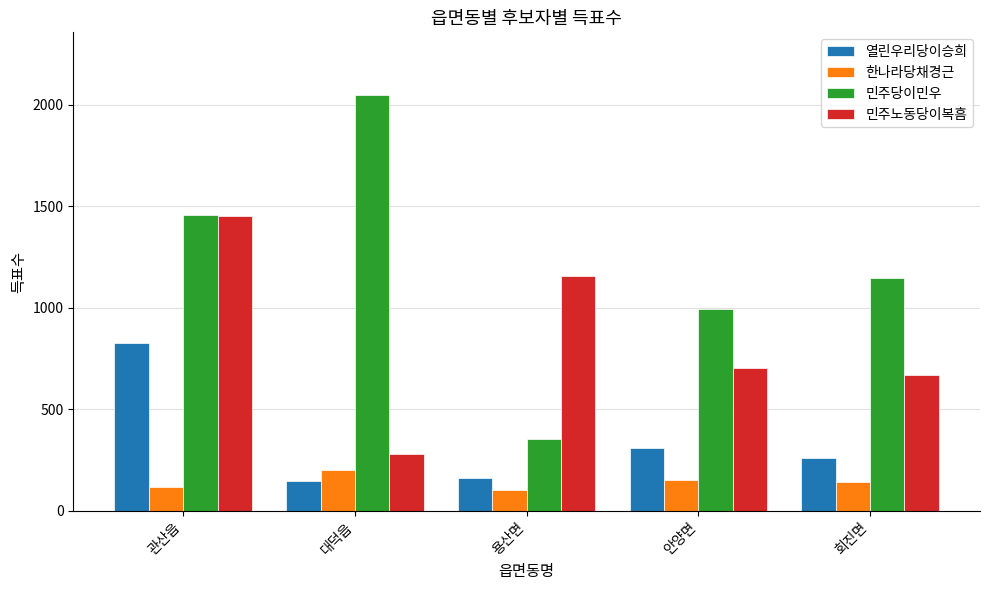

What is the difference between the maximum and minimum values in the 열린우리당이승희 series?

678